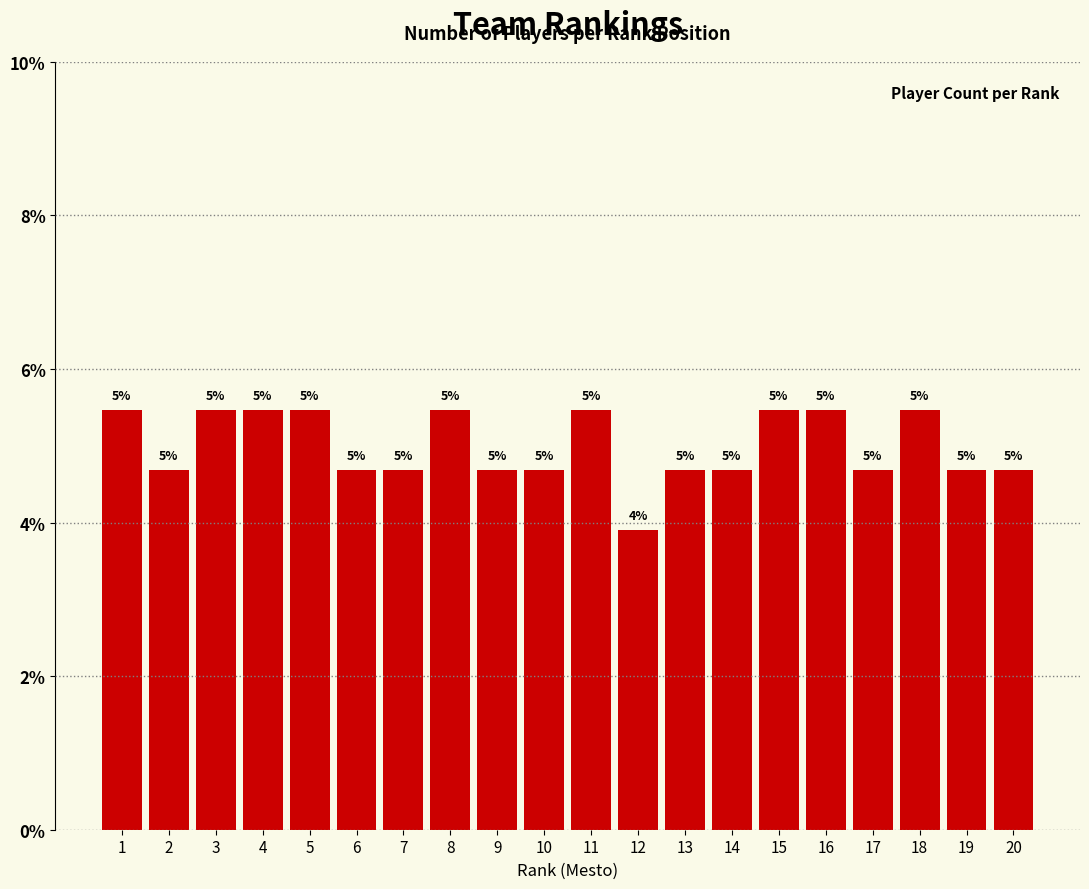

What is the difference between the second highest and minimum values?

1.6